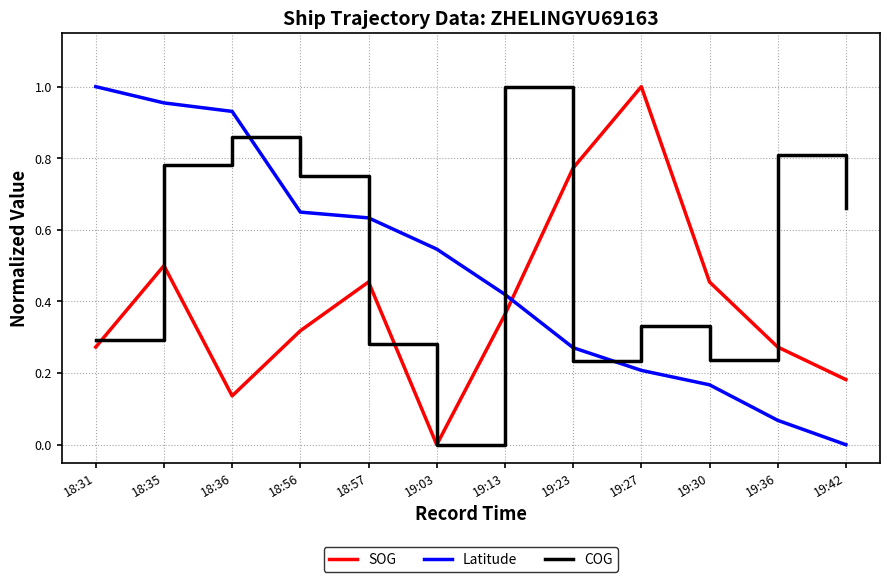

What is the sum of all Latitude values?

5.8